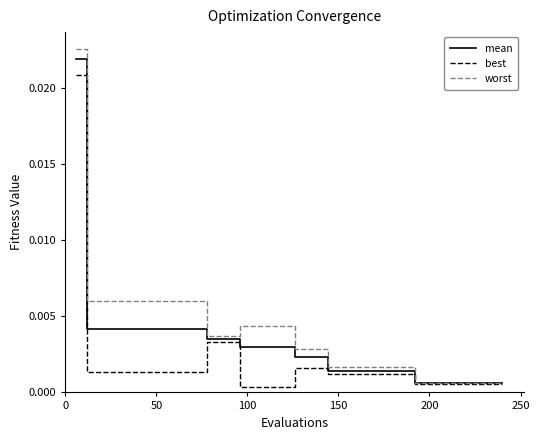

Rank the series by their maximum value, from highest to lowest.

worst, mean, best